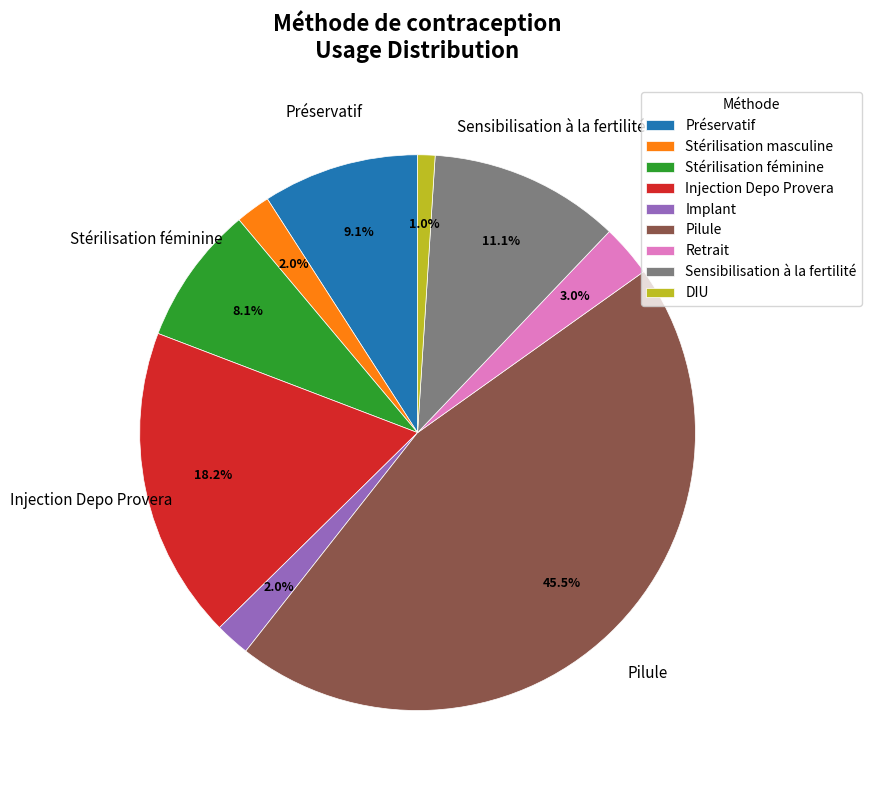

To the nearest percent, what is the difference between the Injection Depo Provera and Sensibilisation à la fertilité slice percentages?

7%